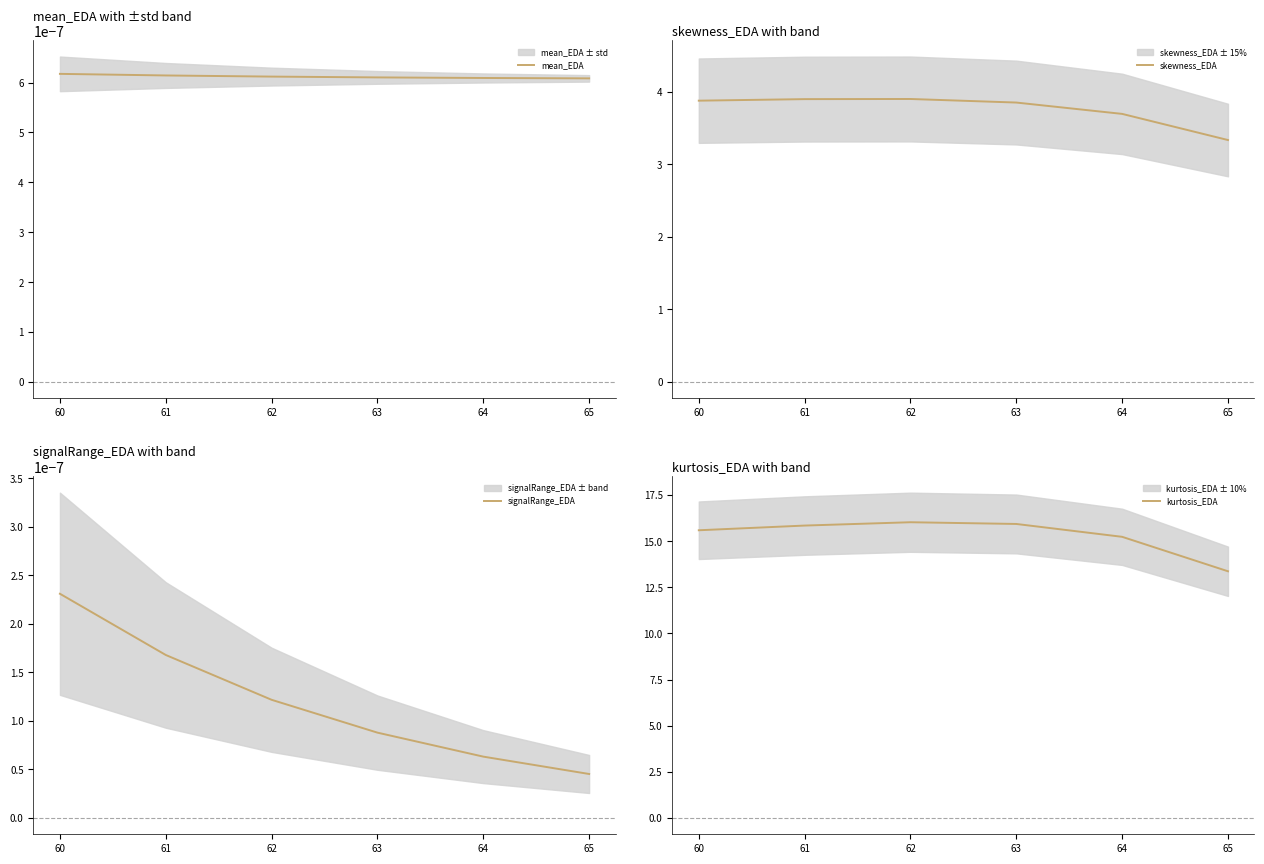

What is the greatest value displayed?

16.0